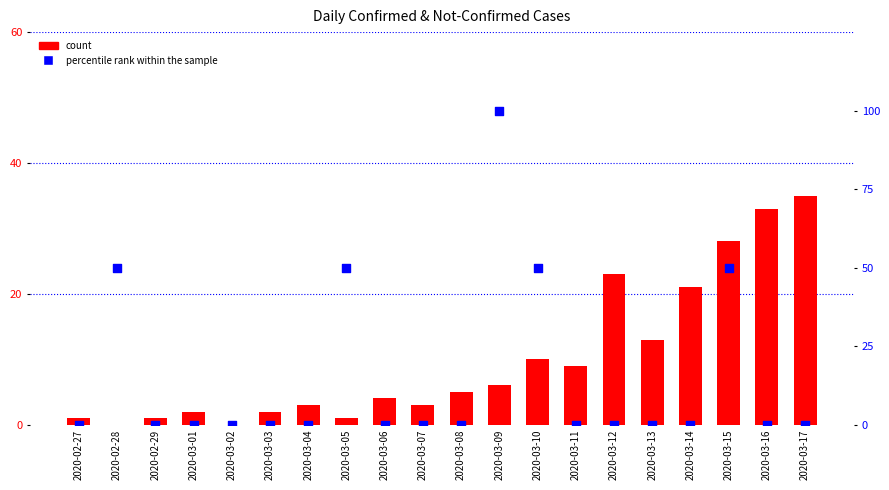

At how many categories does at least one series exceed 53?

1